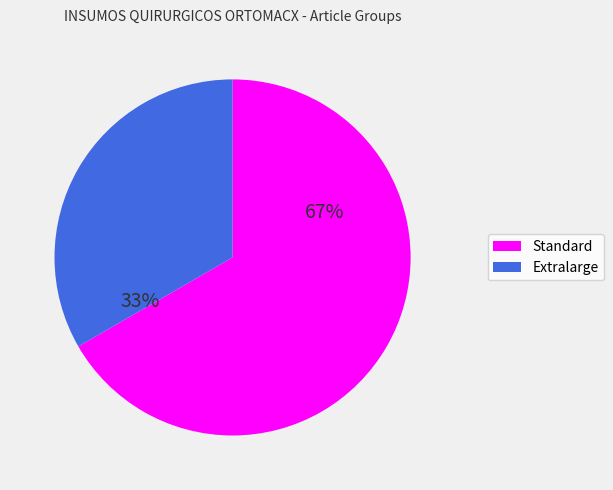

To the nearest percent, what portion does Standard represent?

67%